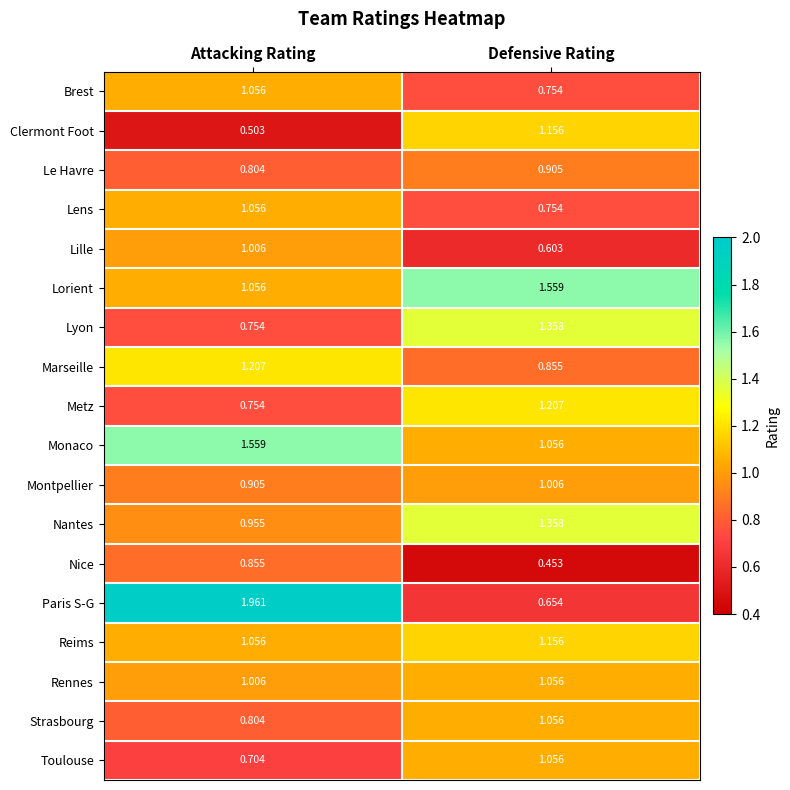

Count the number of data series in this chart.

18